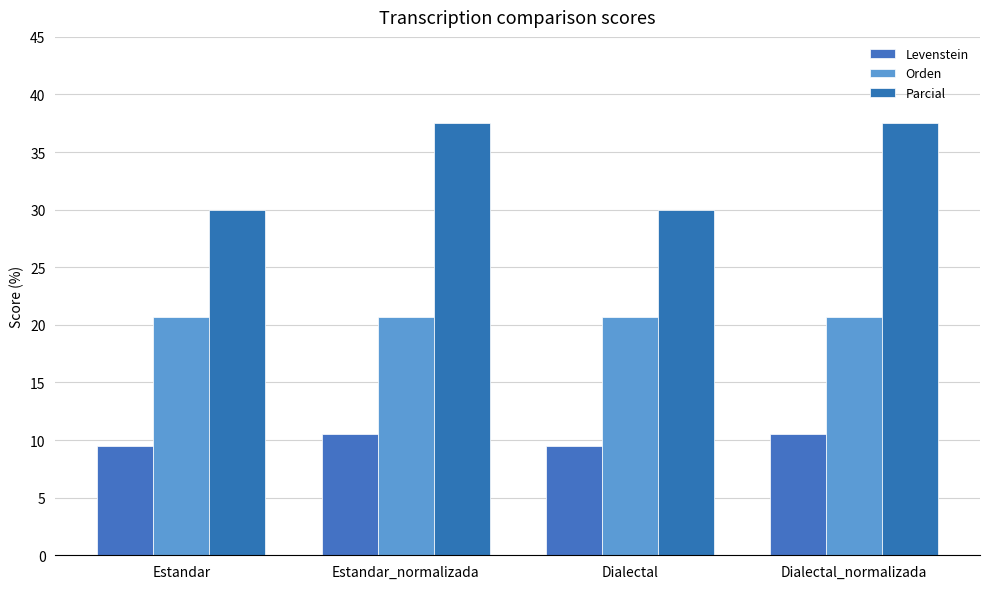

What is the label of the 2nd bar from the right?

Dialectal